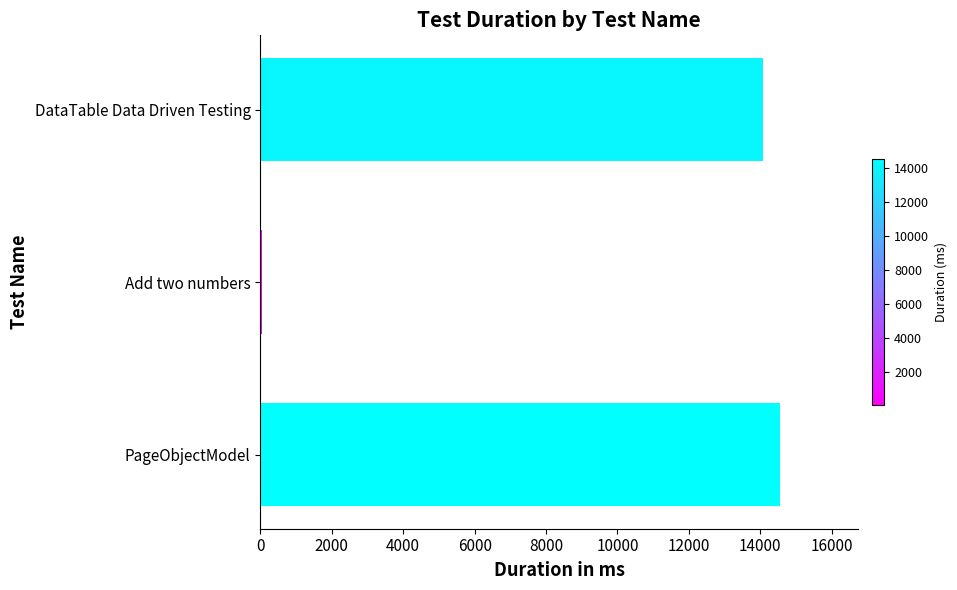

Approximately how many times larger is the value at PageObjectModel compared to DataTable Data Driven Testing?

1.0